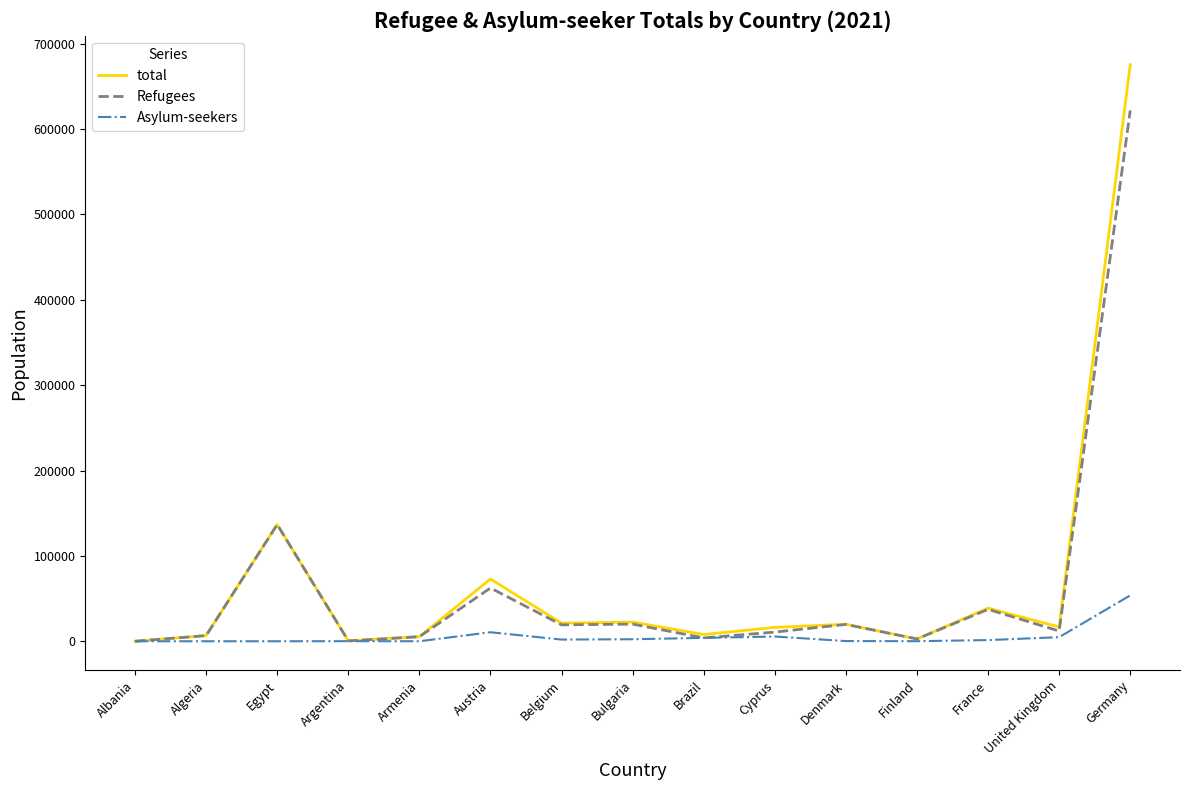

Which series changed the most between Albania and Cyprus?

total